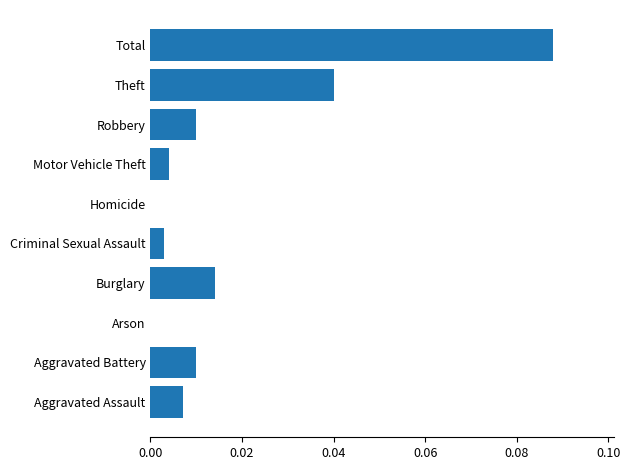

At which category does the chart reach its peak across all series?

Total